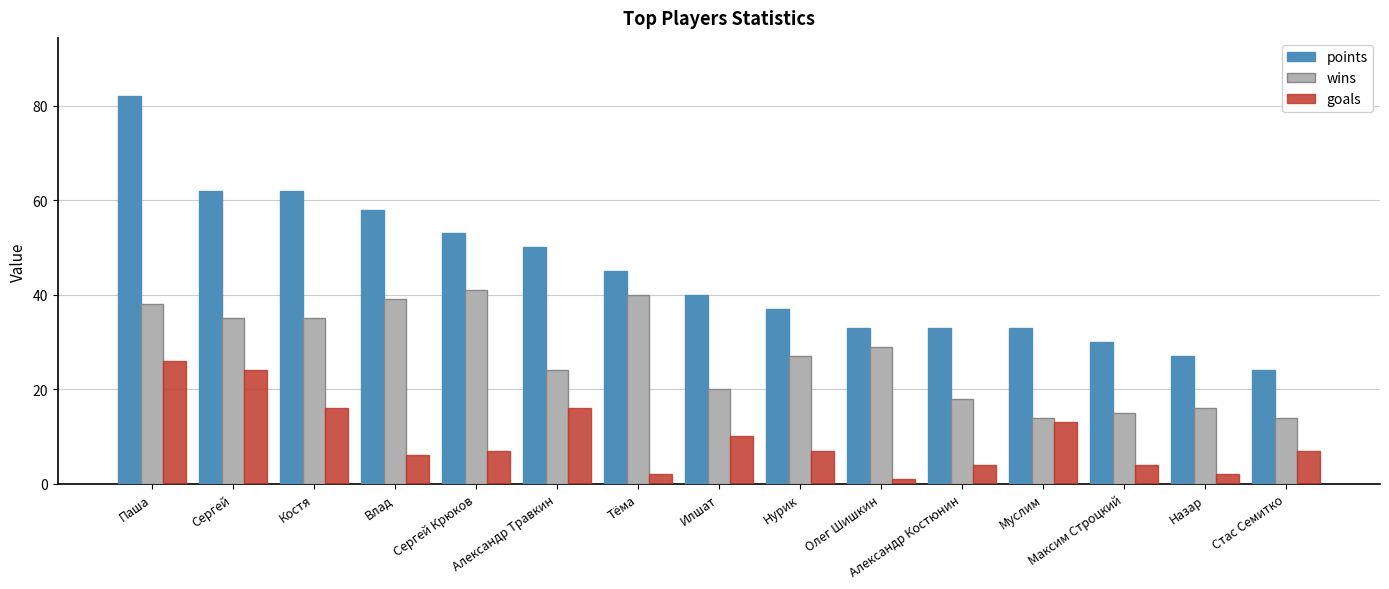

How many groups of bars are there?

15